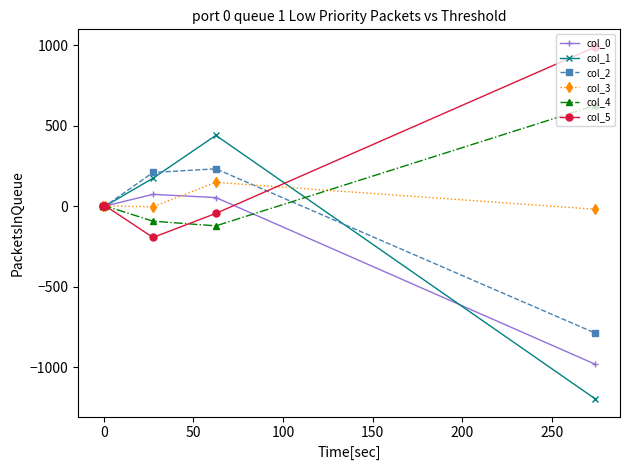

True or false: col_2 has more than 0 points higher than both neighbors.

True